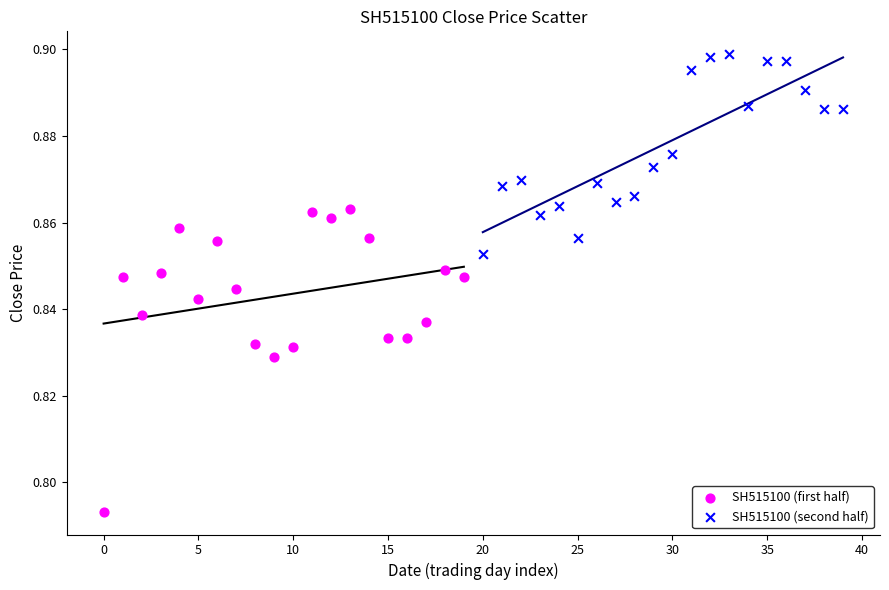

Which series reaches the maximum Y coordinate?

SH515100 (second half)